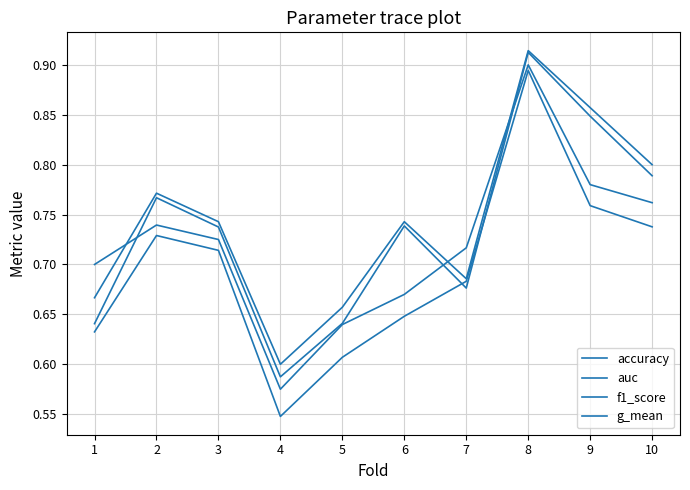

True or false: g_mean has a value of 0.9 at 4.

False